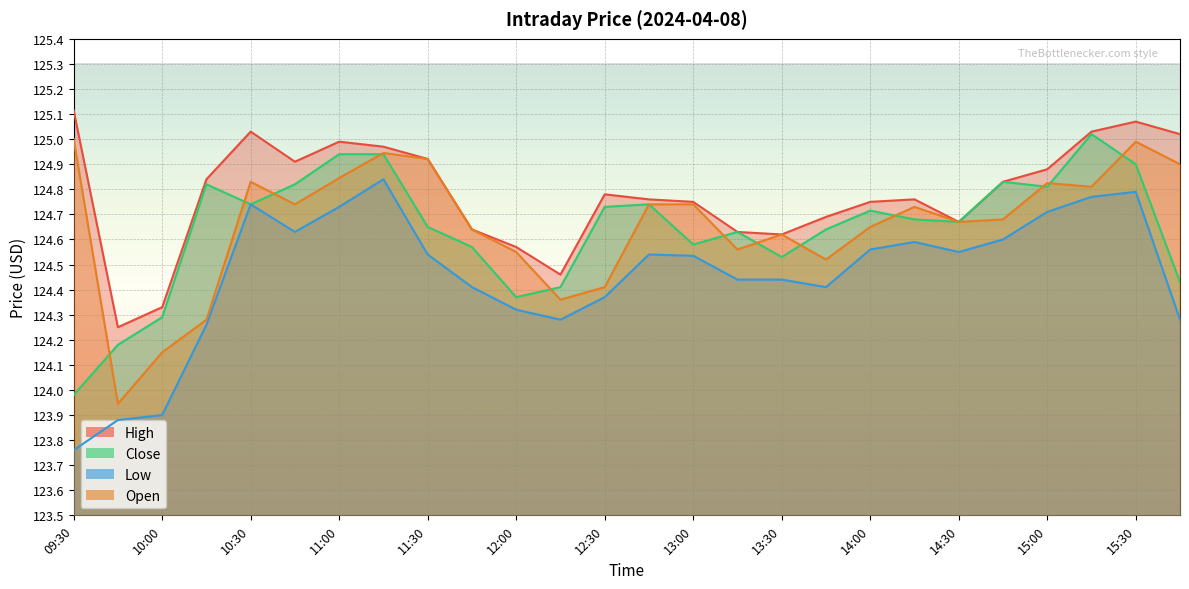

True or false: Close has more than 1 interior local peaks.

True